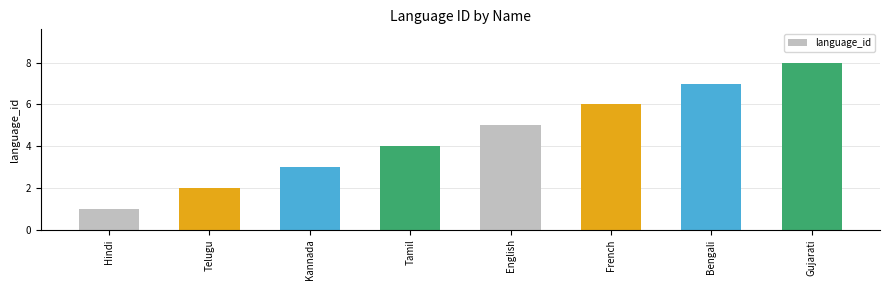

What is the value of the 2nd bar from the left?

2